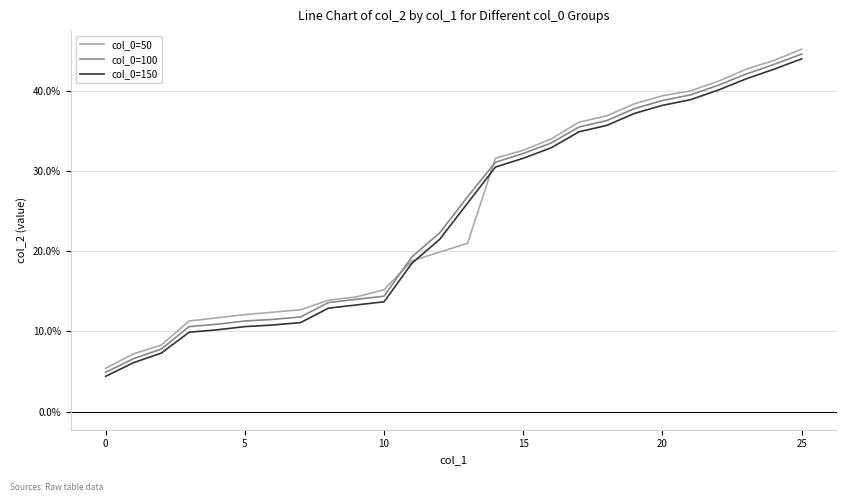

Does the chart display data point markers on the line(s)?

No